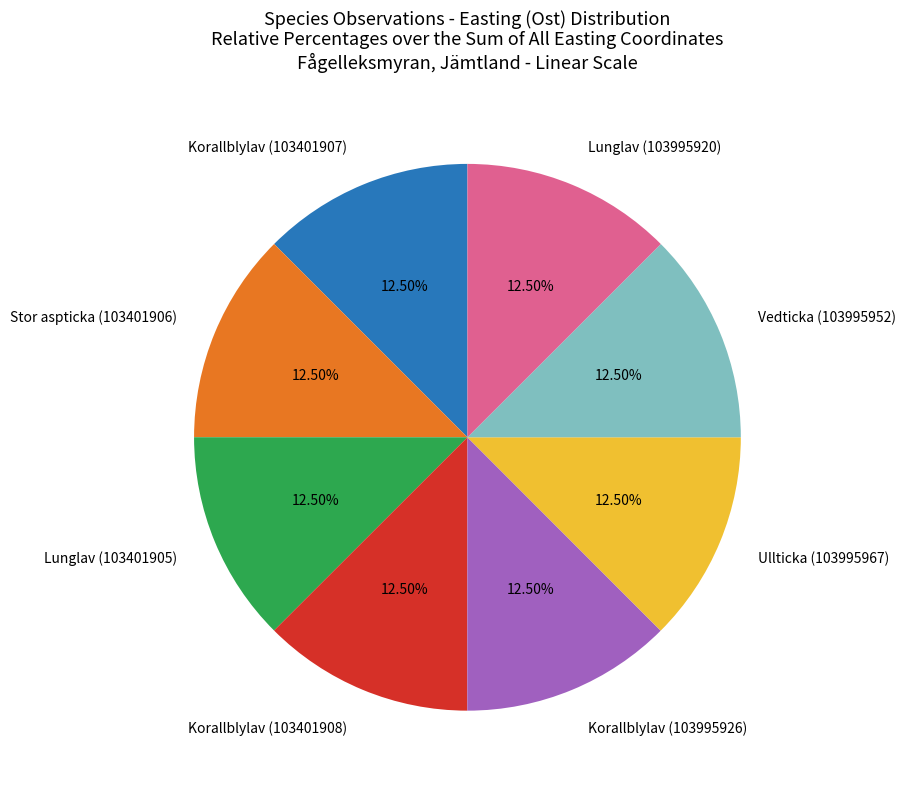

Combined, do Stor aspticka (103401906) and Vedticka (103995952) account for over 50%?

No